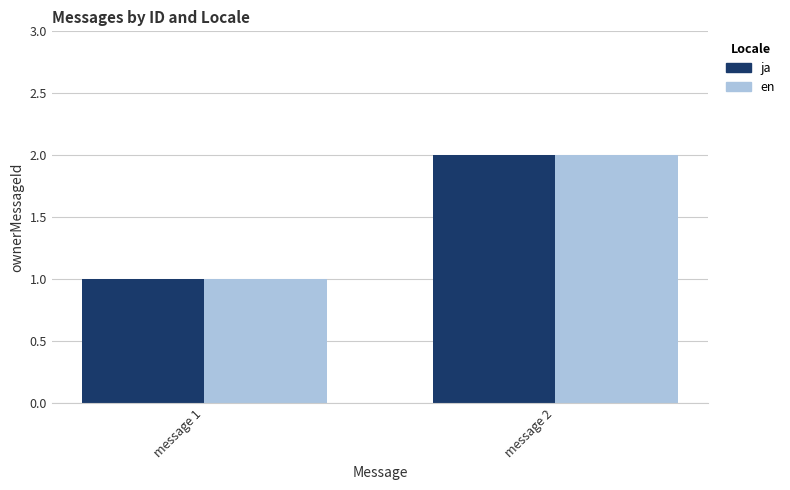

At which category is the sum across all series the highest?

message 2